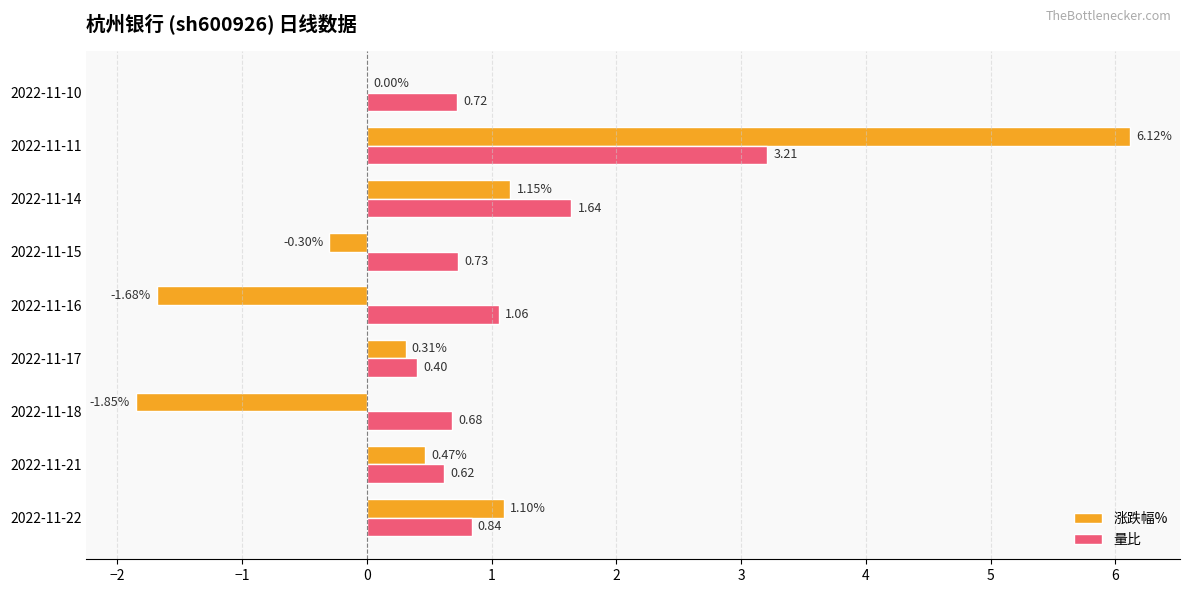

Between 2022-11-22 and 2022-11-17, which series saw the biggest shift?

涨跌幅%